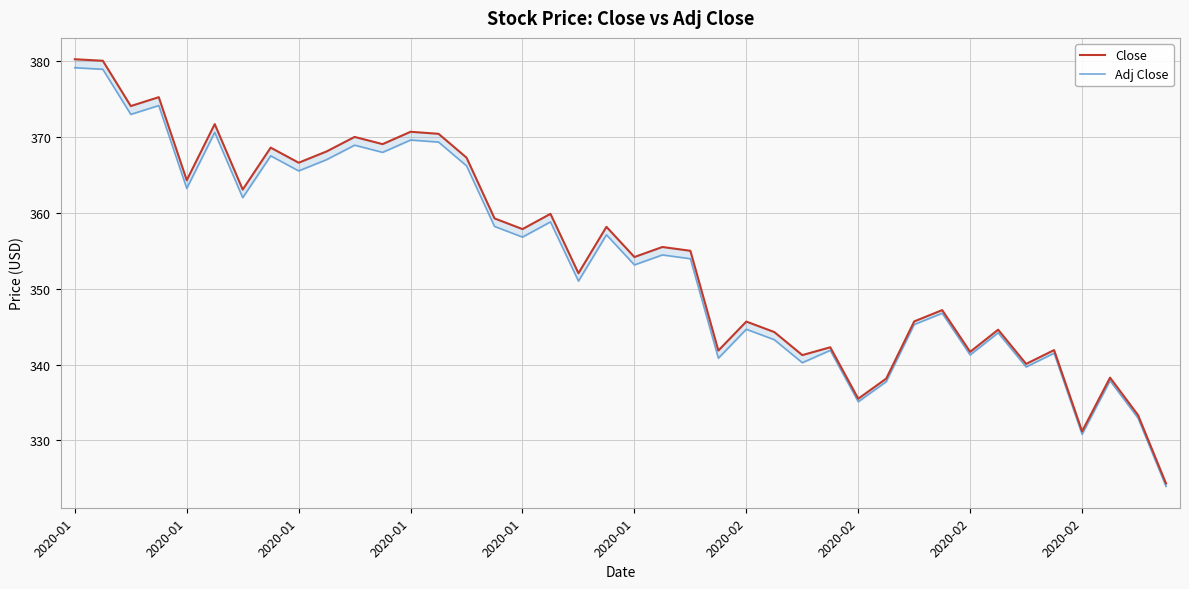

Is this an area chart (filled region under the line)?

No